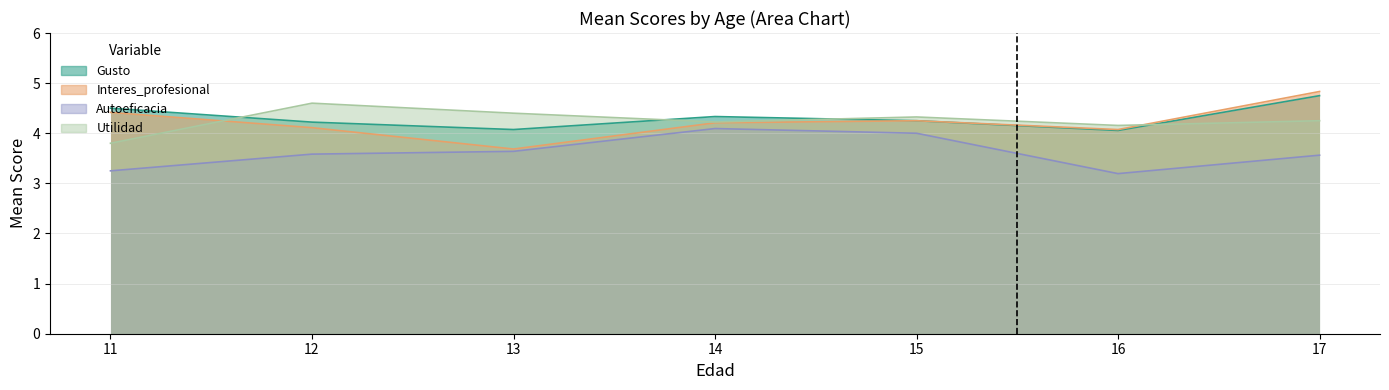

The Utilidad series shows 1.5 at 11. True or false?

False